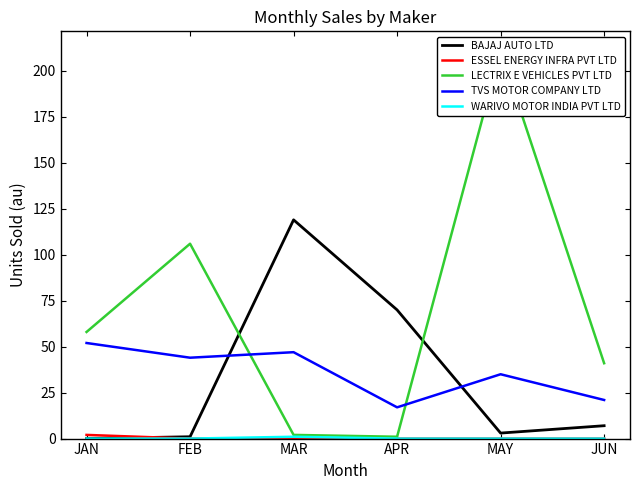

Rank the series by their maximum value, from highest to lowest.

LECTRIX E VEHICLES PVT LTD, BAJAJ AUTO LTD, TVS MOTOR COMPANY LTD, ESSEL ENERGY INFRA PVT LTD, WARIVO MOTOR INDIA PVT LTD